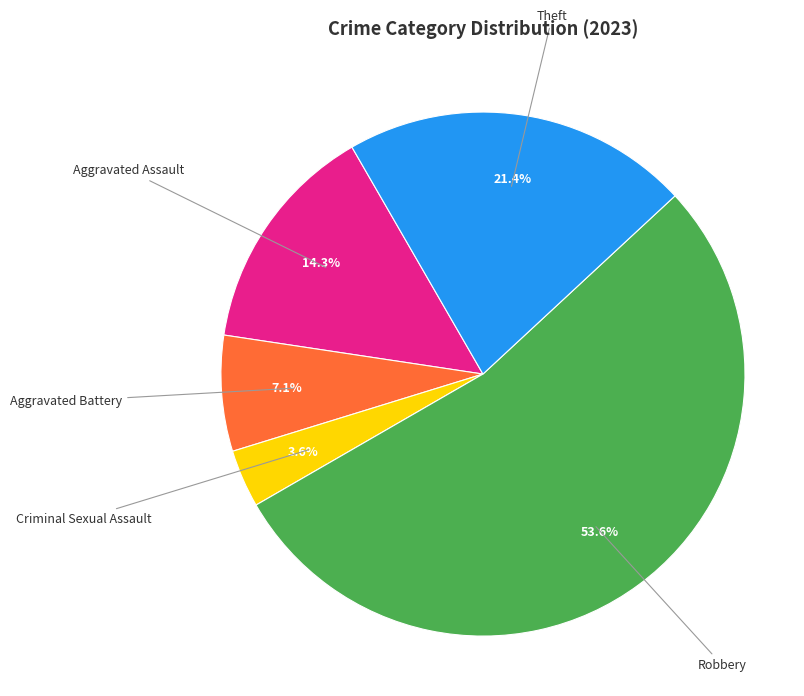

How many segments does this pie chart have?

5